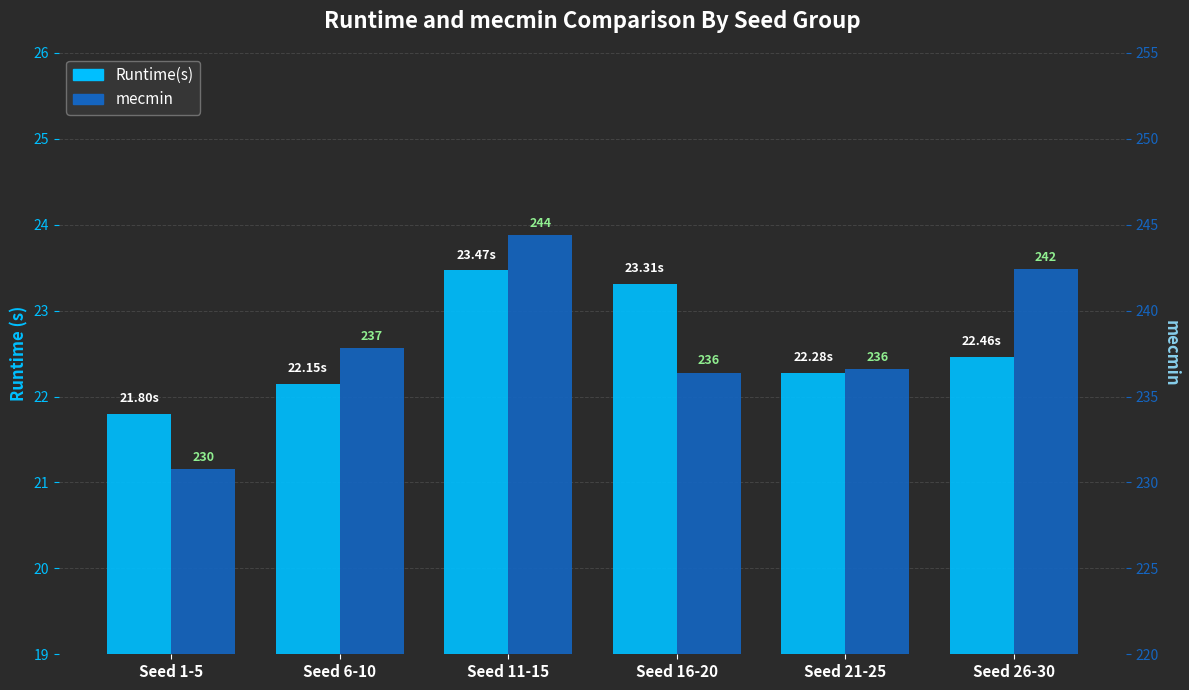

What is the maximum value shown in the chart?

244.4